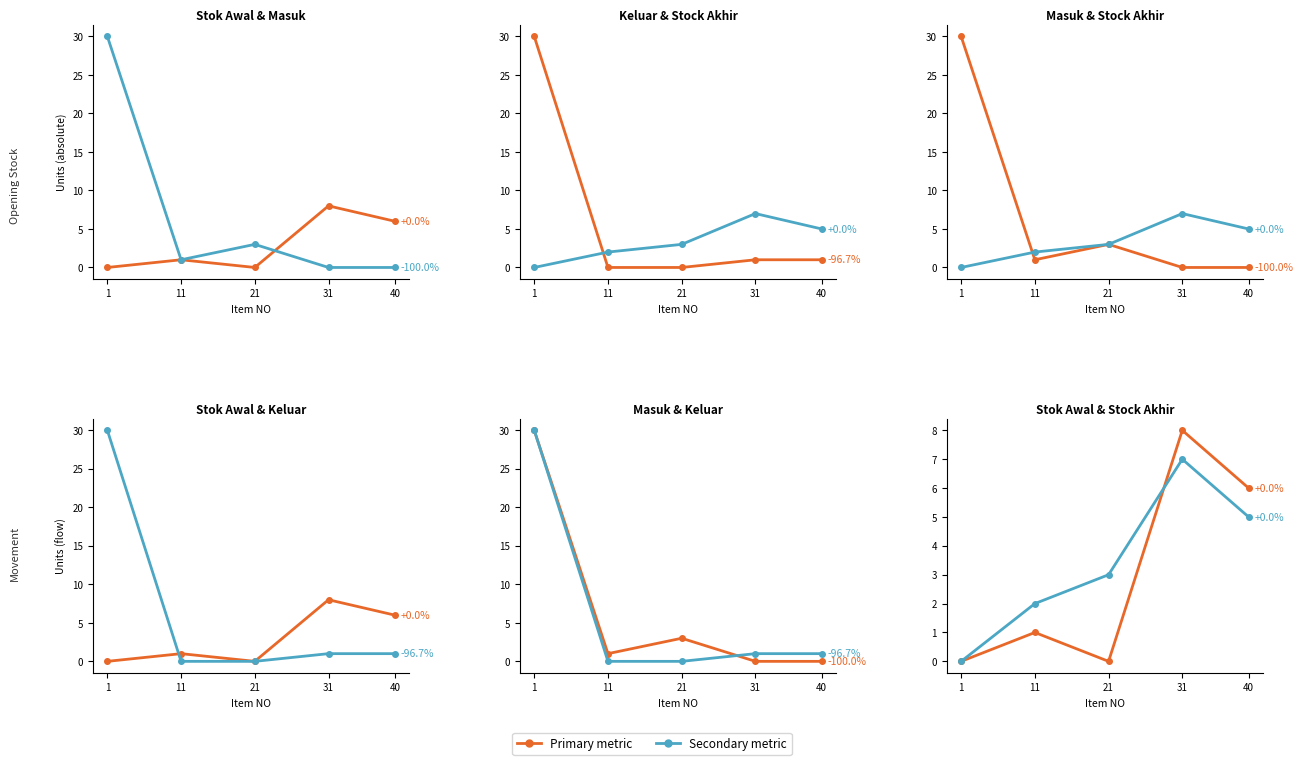

True or false: Keluar has more than 2 points higher than both neighbors.

False